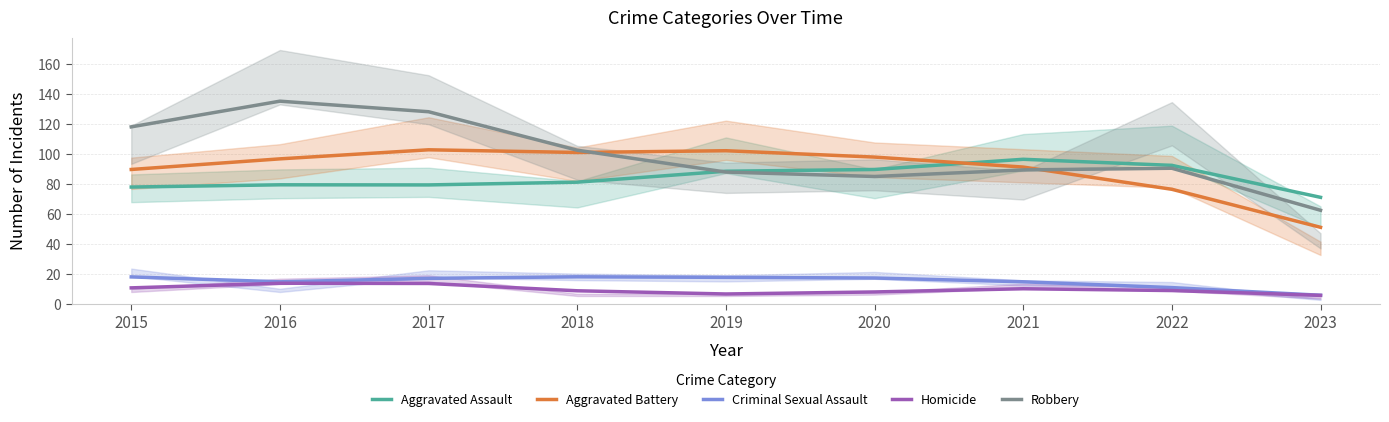

The value of Robbery at 2023 is 109.9. True or false?

False